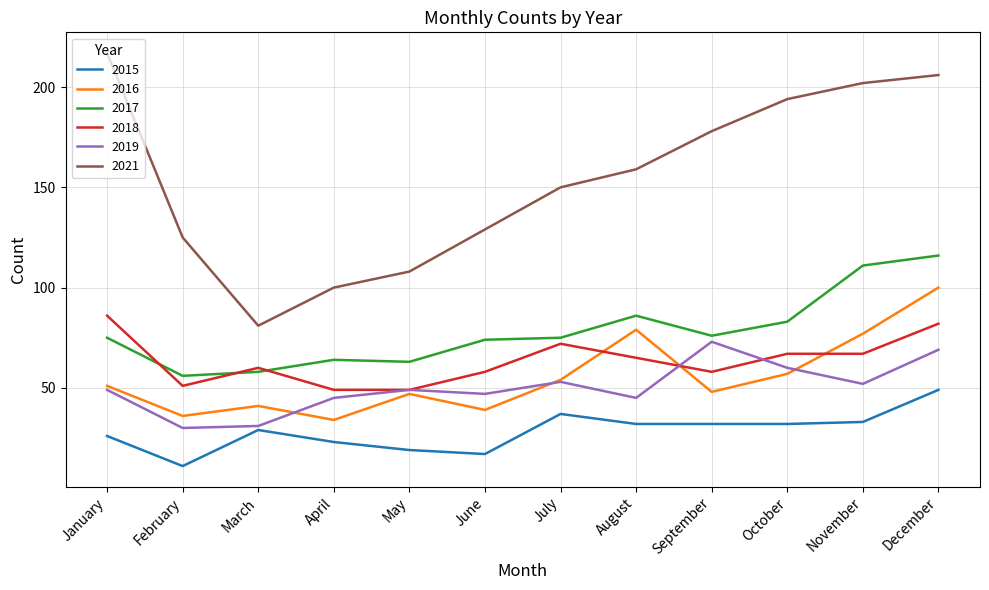

True or false: 2016 has a value of 57 at October.

True